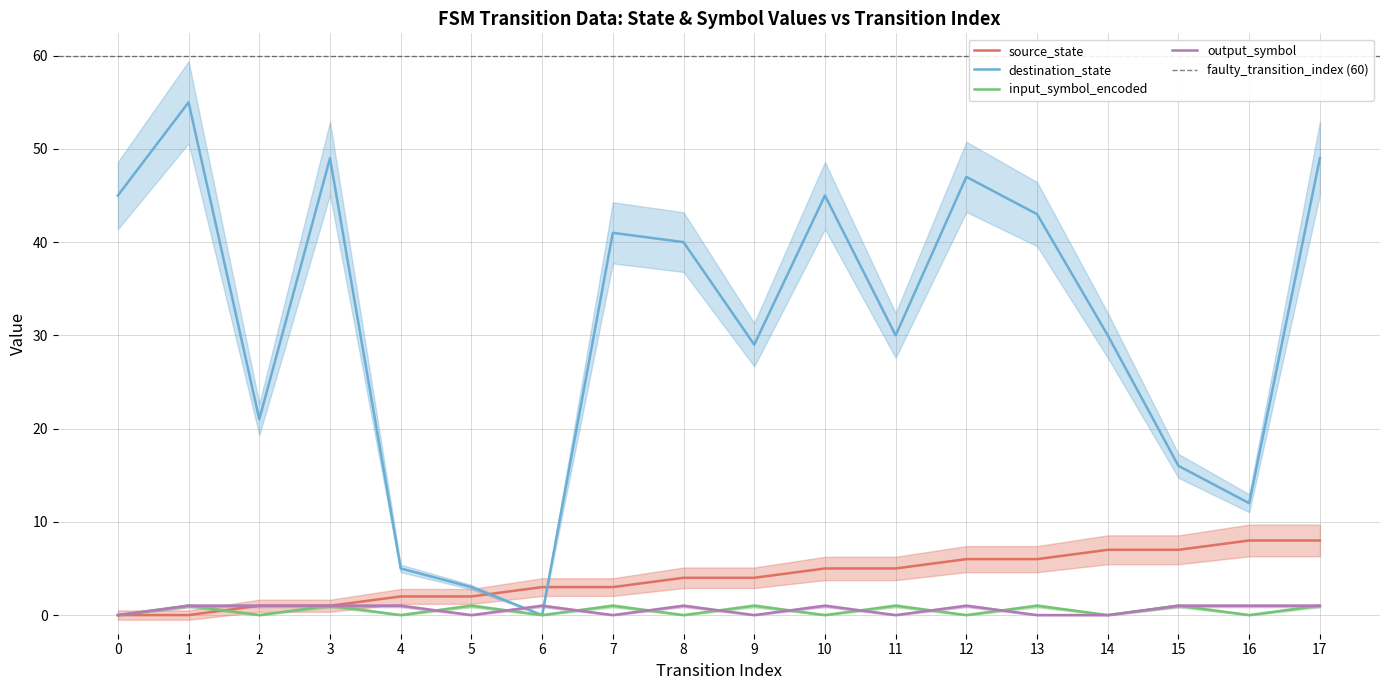

What is the sum of the input_symbol_encoded values at 8 and 15?

1